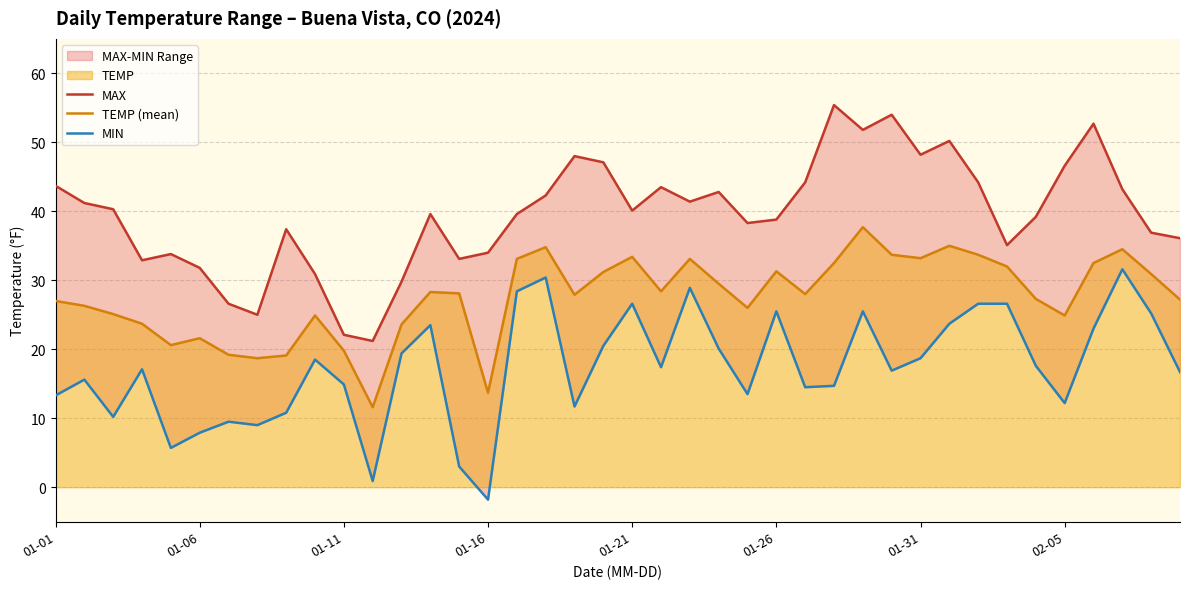

How many data points in TEMP (mean) are less than 28?

19